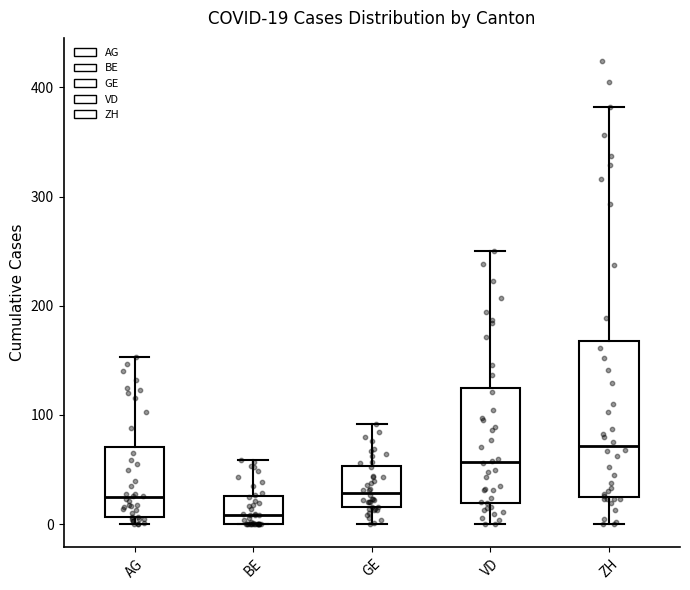

Which box is the tallest, from its lower edge to its upper edge?

ZH